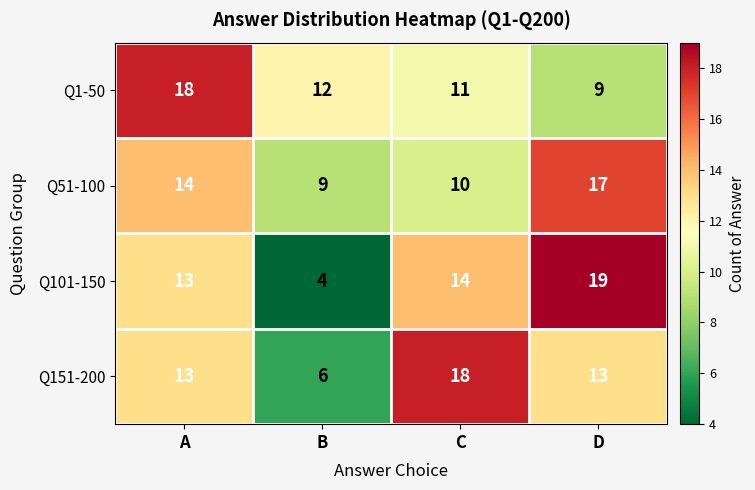

What is the difference between the highest and lowest values at B?

8